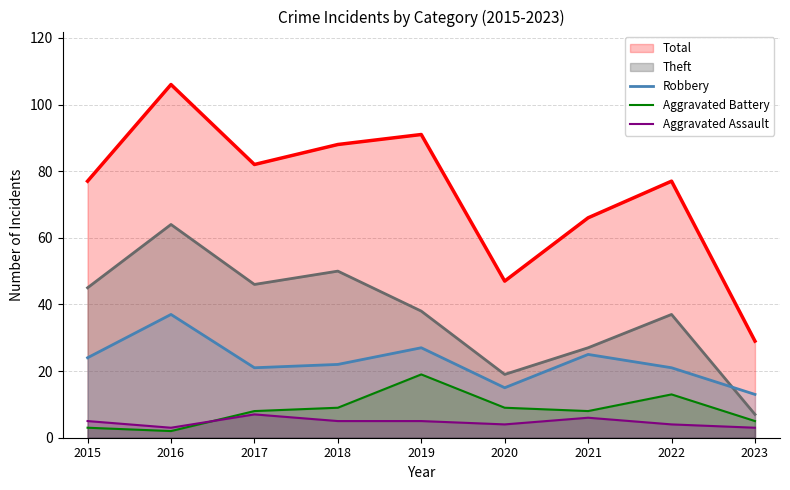

At which label does Aggravated Battery first exceed 8?

2018